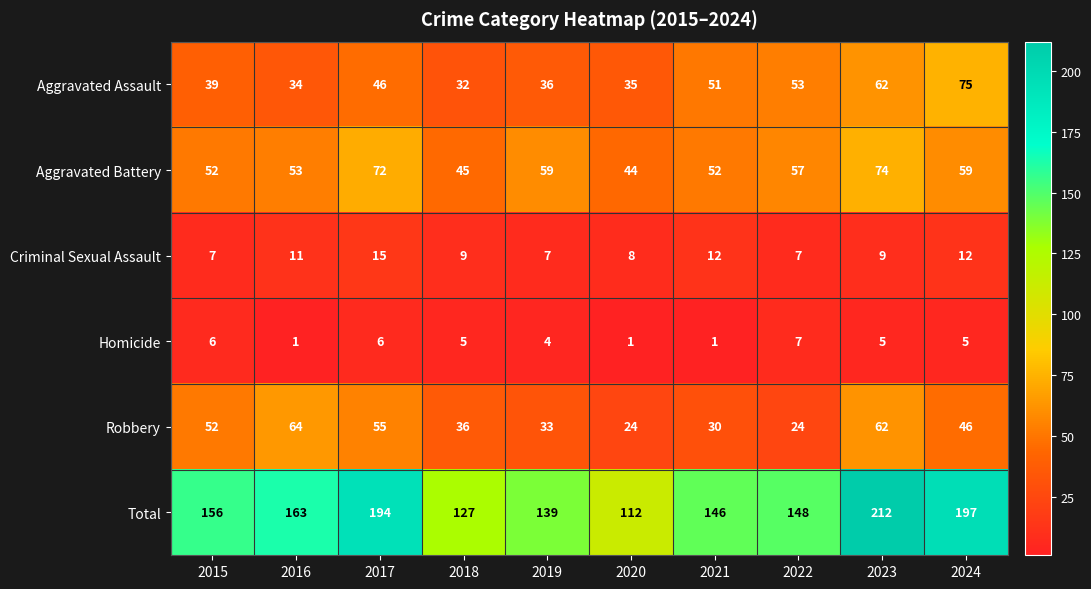

How many distinct data groups are displayed?

6